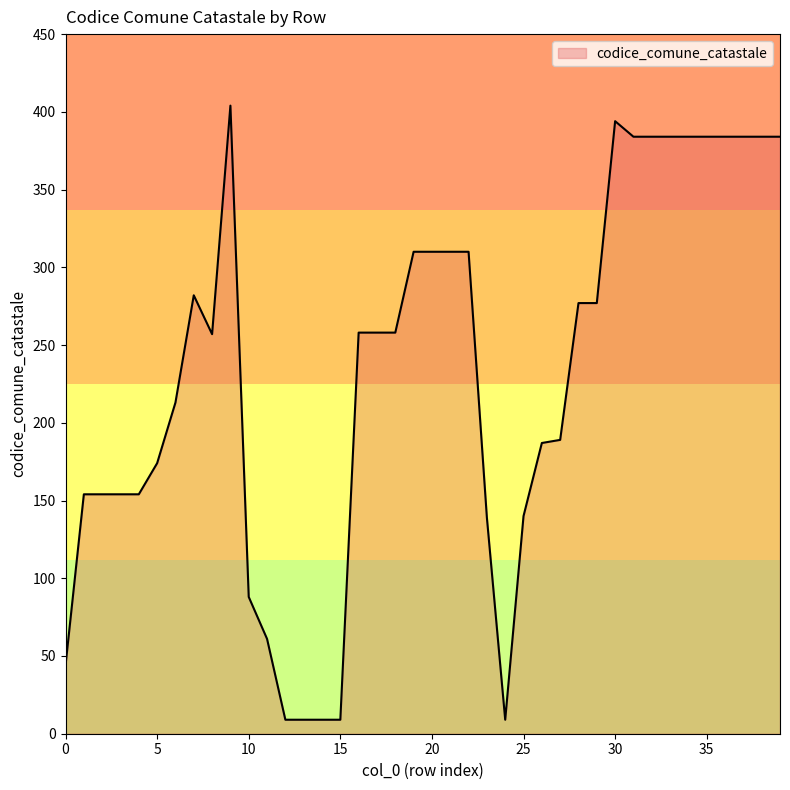

What is the difference between the second highest and second lowest values?

385